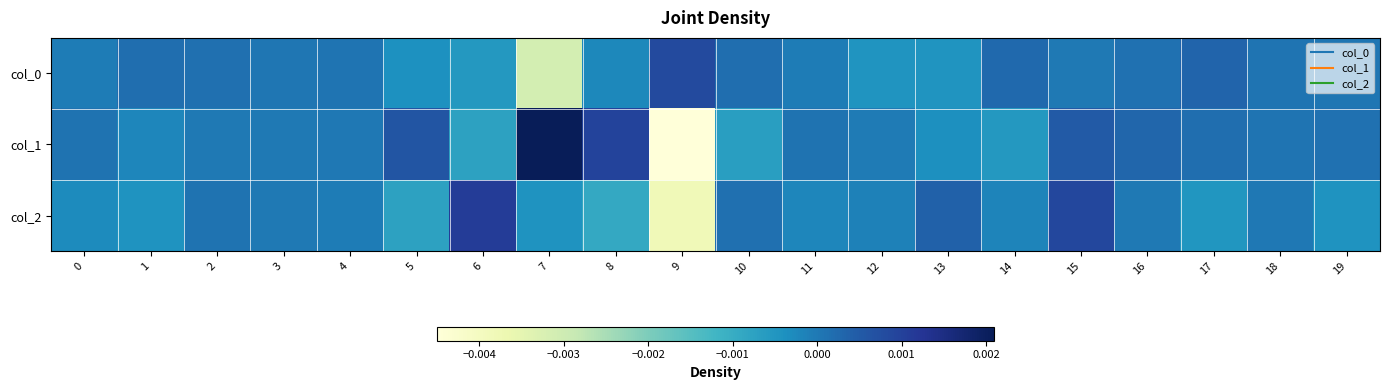

Count the number of data series in this chart.

3